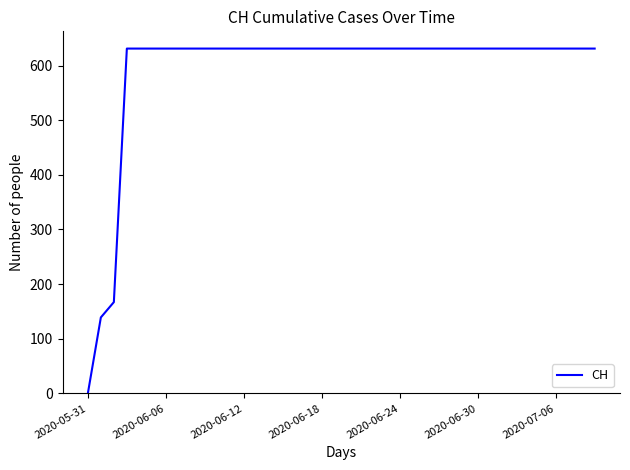

What is the difference between the maximum and minimum values?

631